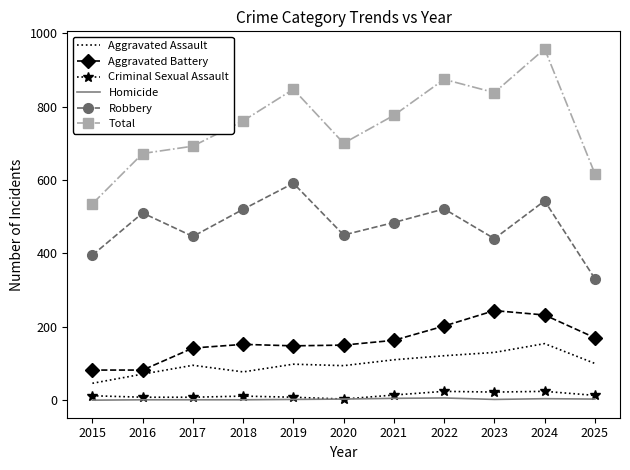

Which series has the largest range (max minus min)?

Total